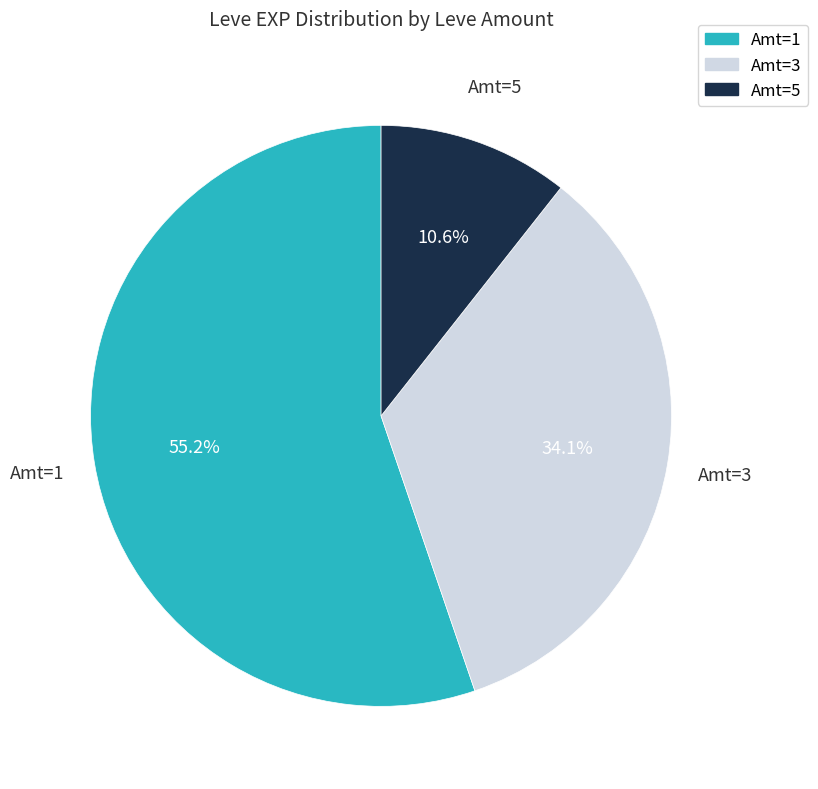

How many segments does this pie chart have?

3